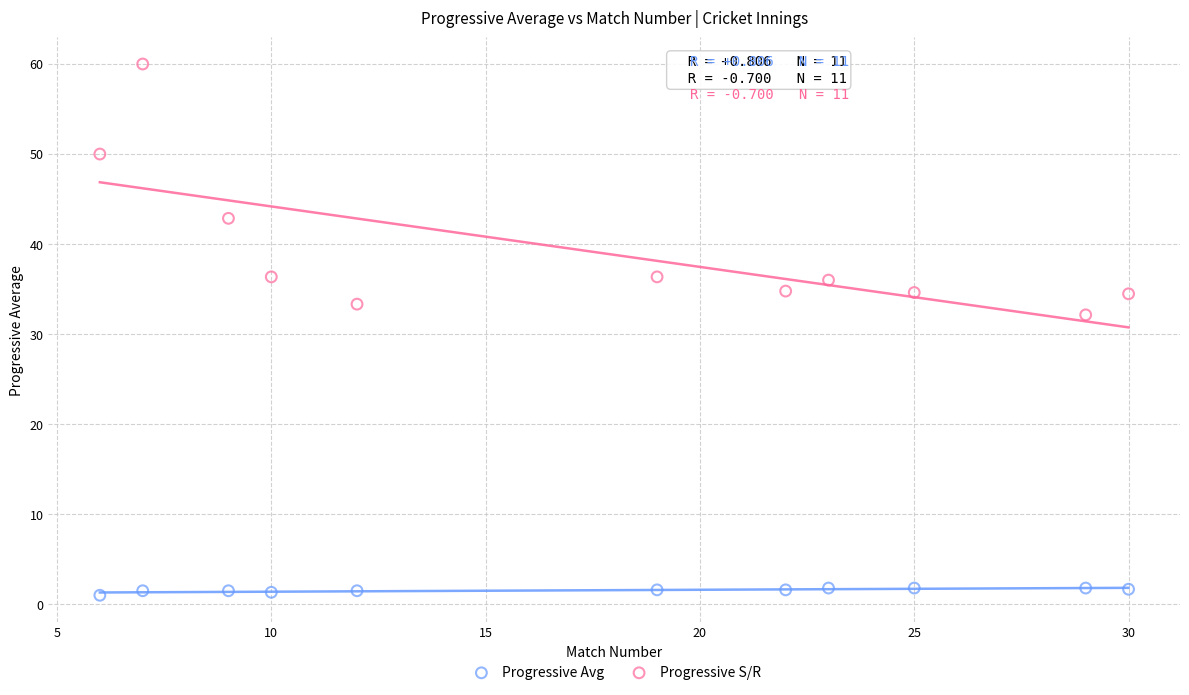

Which series contains the lowest Y value?

Progressive Avg